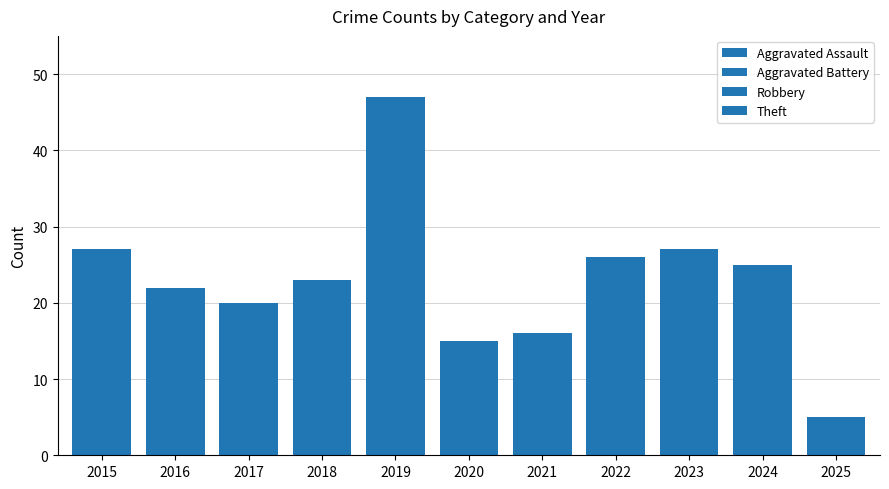

How many distinct data groups are displayed?

4